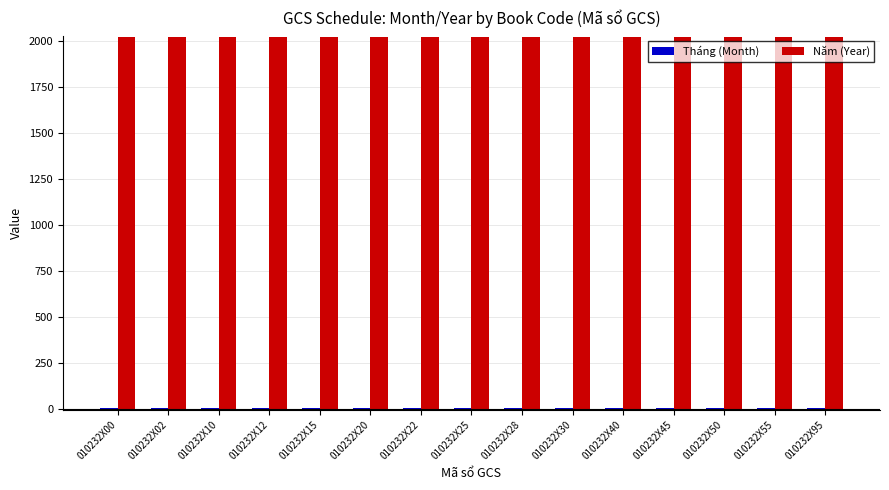

The Năm (Year) series shows 2022 at 010232X55. True or false?

True